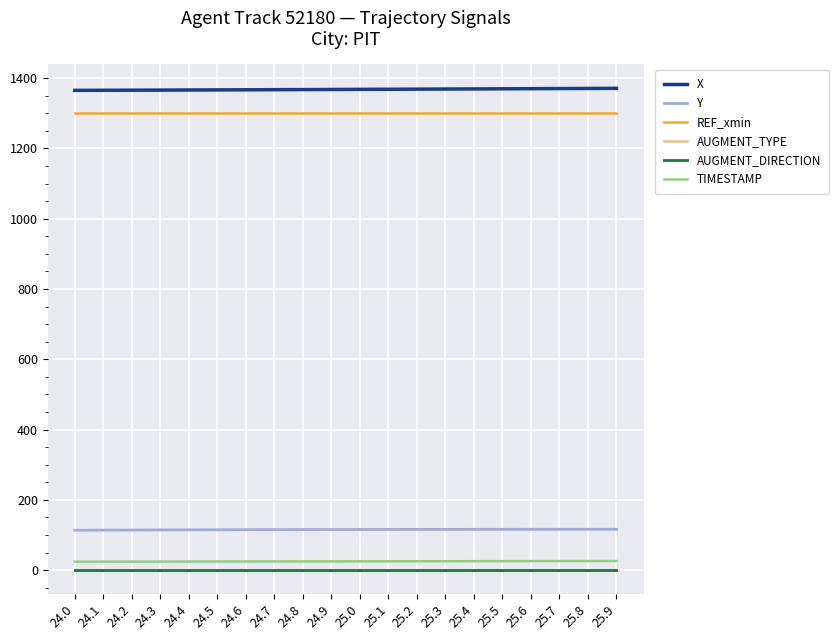

Which series has the largest total across all categories?

X